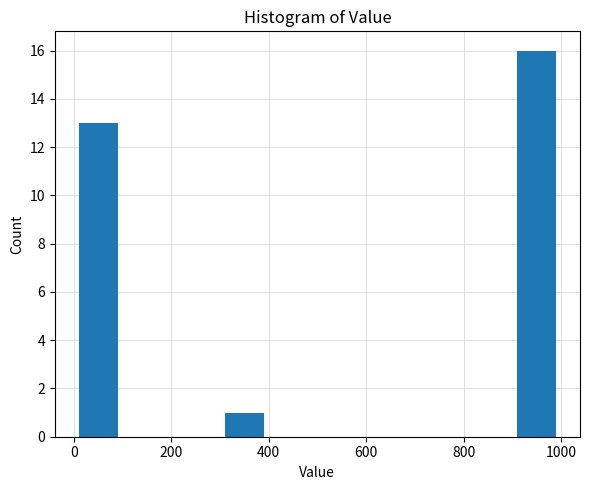

Reading left to right, list every bar in this chart as the range it spans on the x-axis followed by its height. Neither the bar edges nor the heights are printed on the chart, so give them approximately, as read against the axes.

0 to 100: 13
100 to 200: 0
200 to 300: 0
300 to 400: 1
400 to 500: 0
500 to 600: 0
600 to 700: 0
700 to 800: 0
800 to 900: 0
900 to 1000: 16